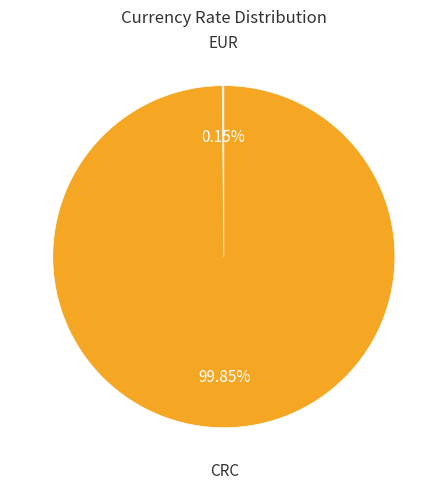

What is the majority slice?

CRC